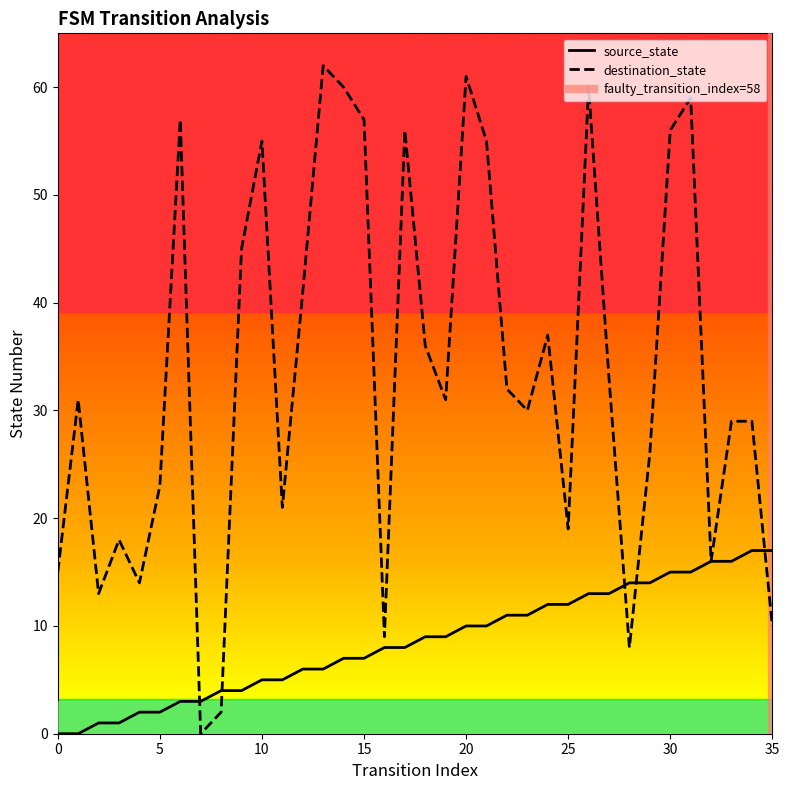

Which series has the widest spread of values?

destination_state